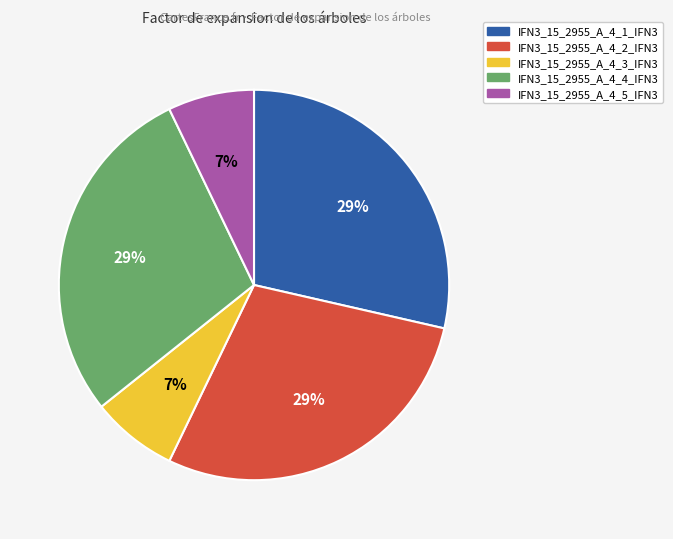

Does IFN3_15_2955_A_4_1_IFN3 account for over 50% of the chart?

No